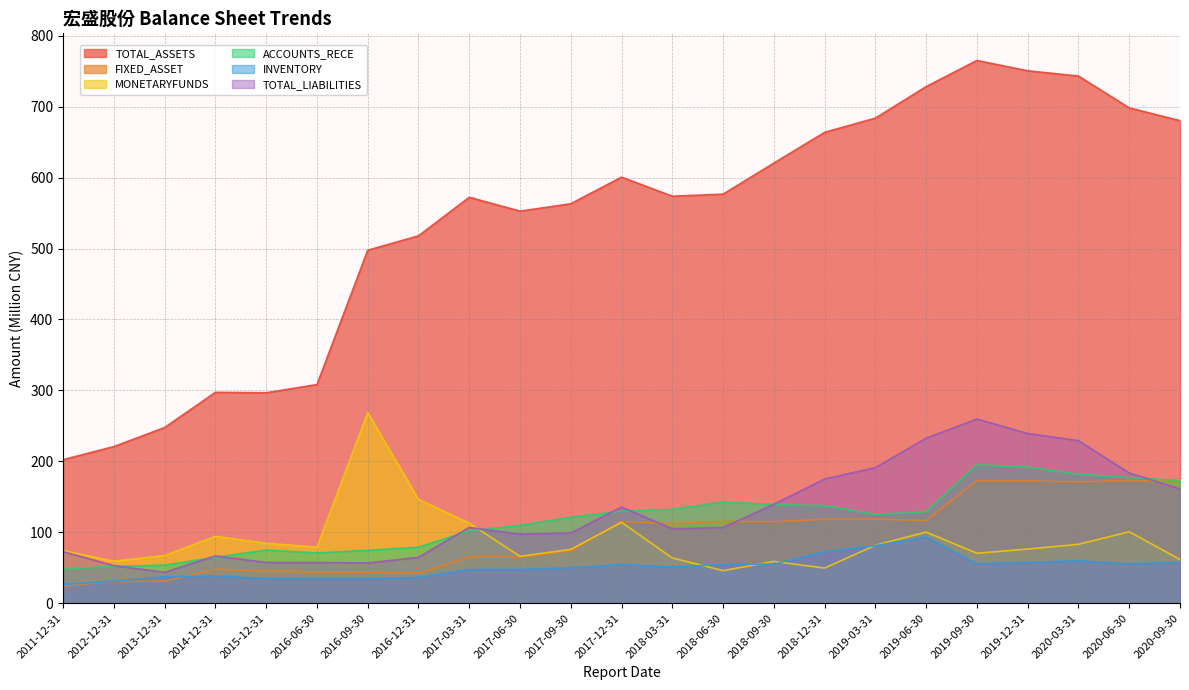

True or false: INVENTORY and MONETARYFUNDS cross at least once.

True